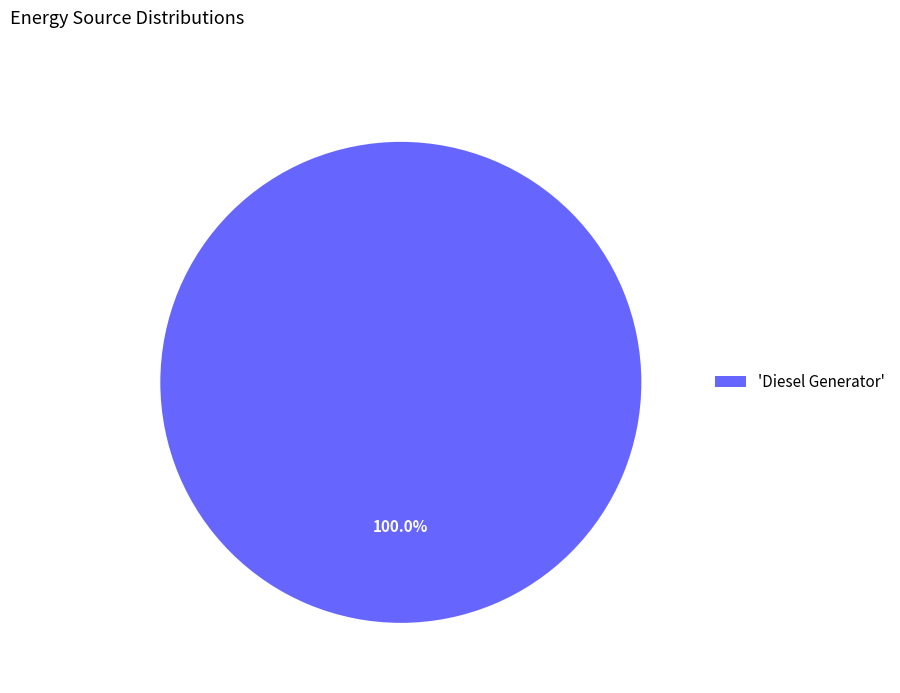

Rank the categories by value from lowest to highest.

'Diesel Generator'